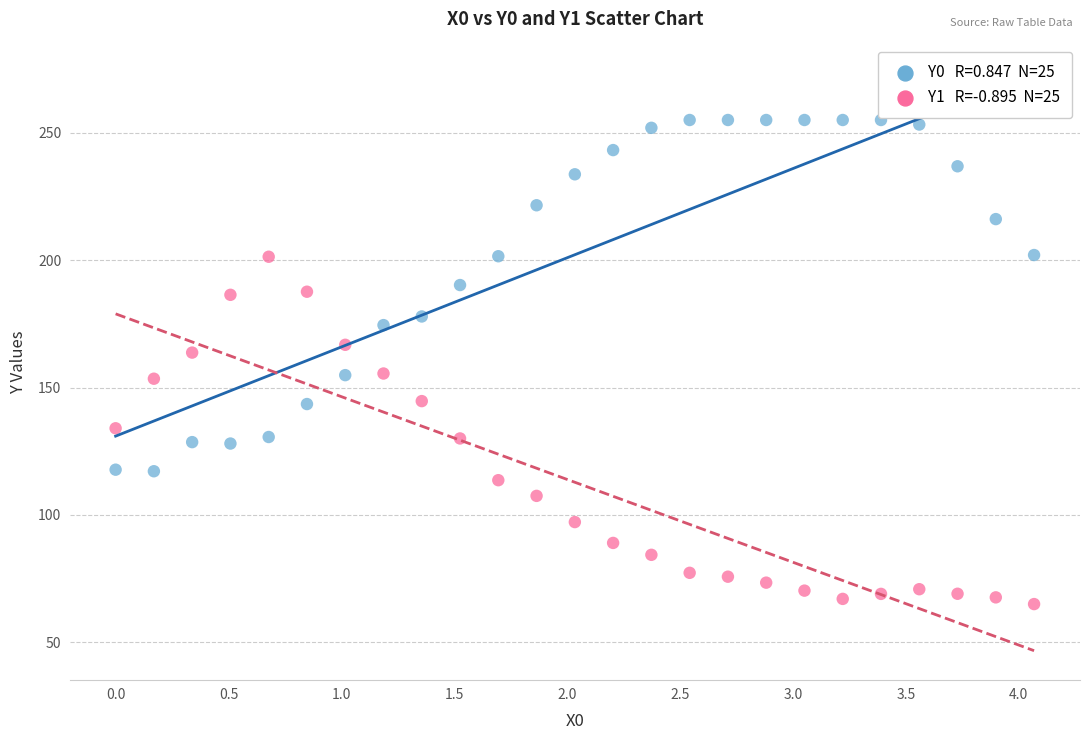

Across all data points, what is the range of X values (max minus min)?

4.1